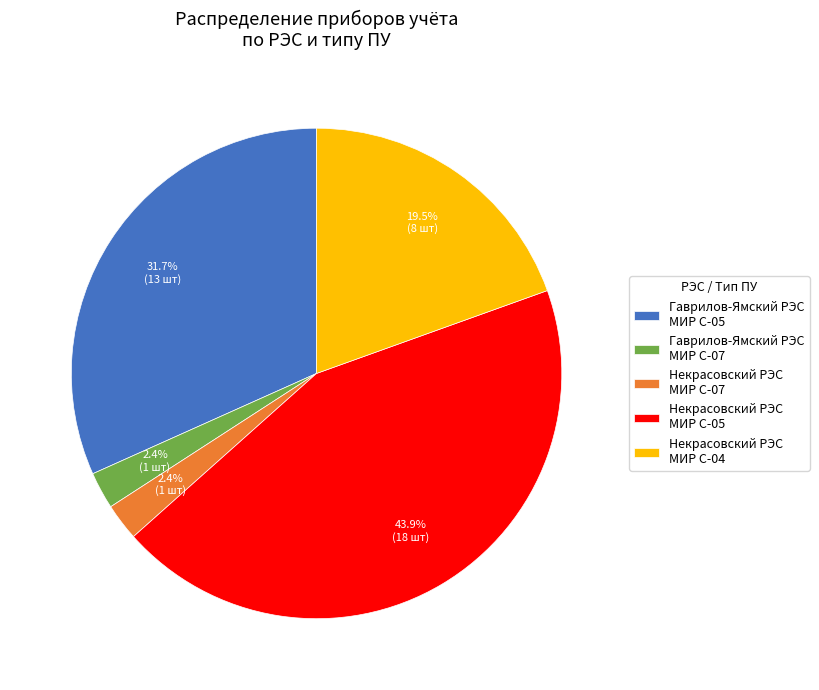

What is the ratio of the value at Гаврилов-Ямский РЭС МИР С-05 to the value at Некрасовский РЭС МИР С-05?

0.7